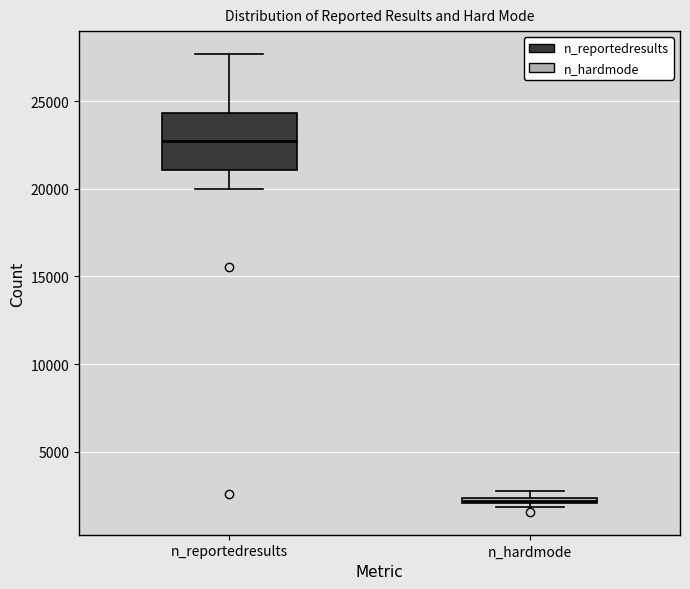

Which box's median line is the highest?

n_reportedresults